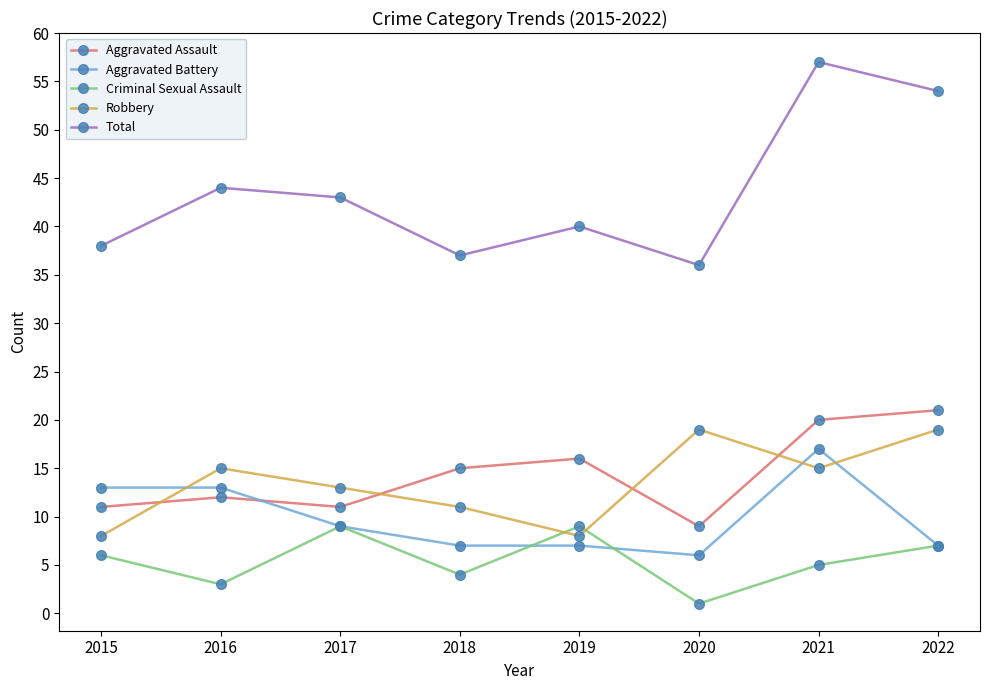

How many values in the Criminal Sexual Assault series are below 6?

4